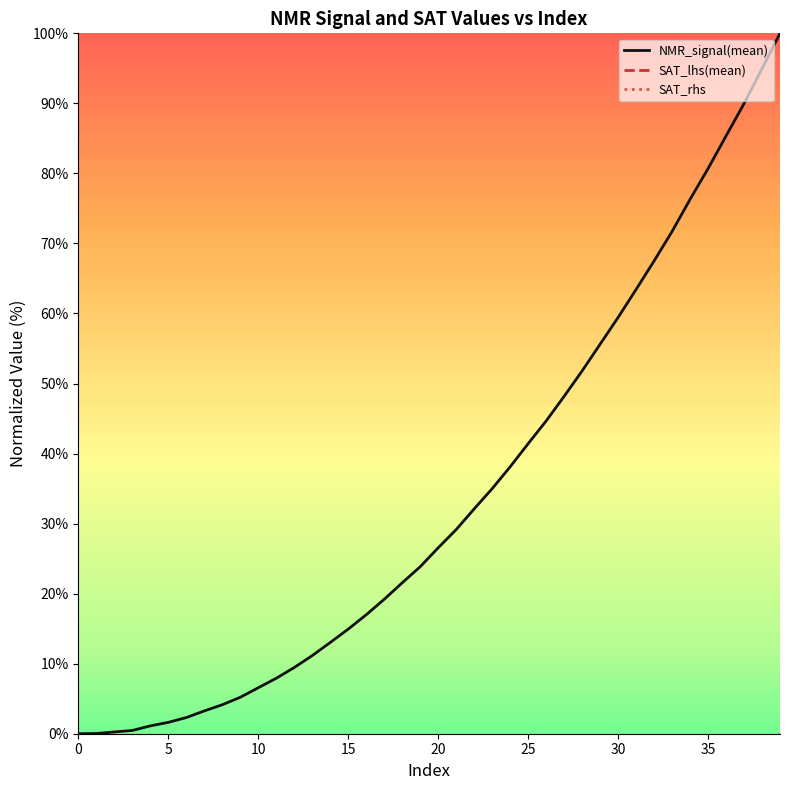

At how many categories does at least one series exceed 79?

5